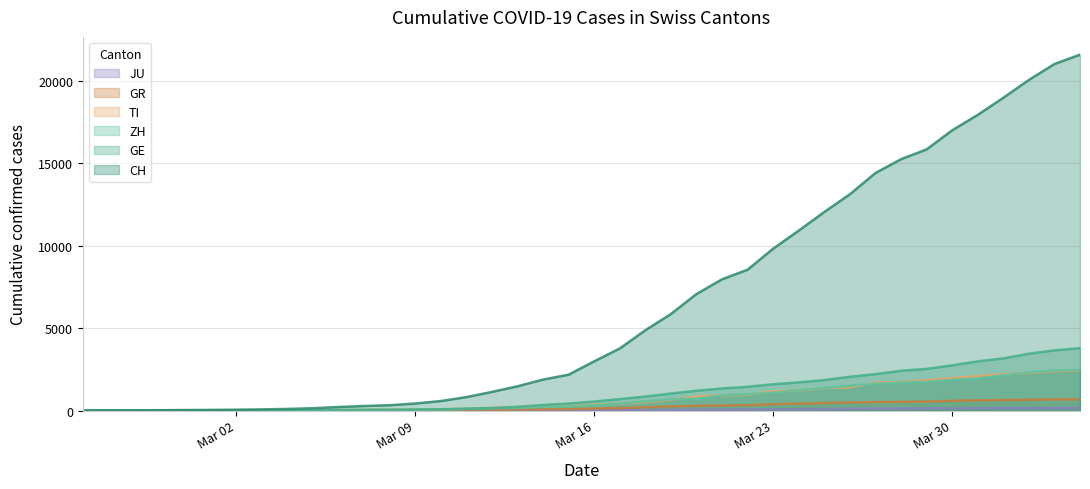

How many data points in CH are less than 2983?

20